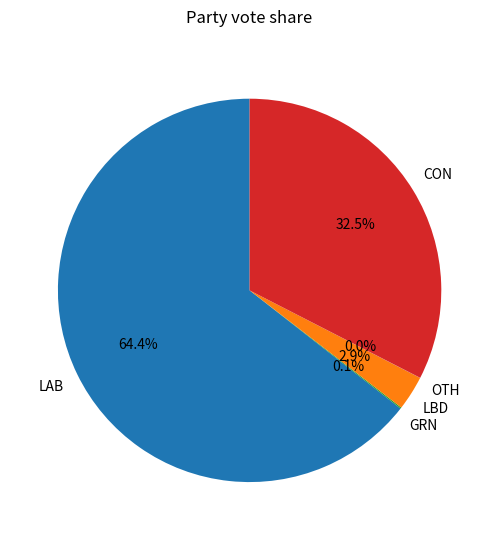

Between LBD and LAB, which is larger?

LAB